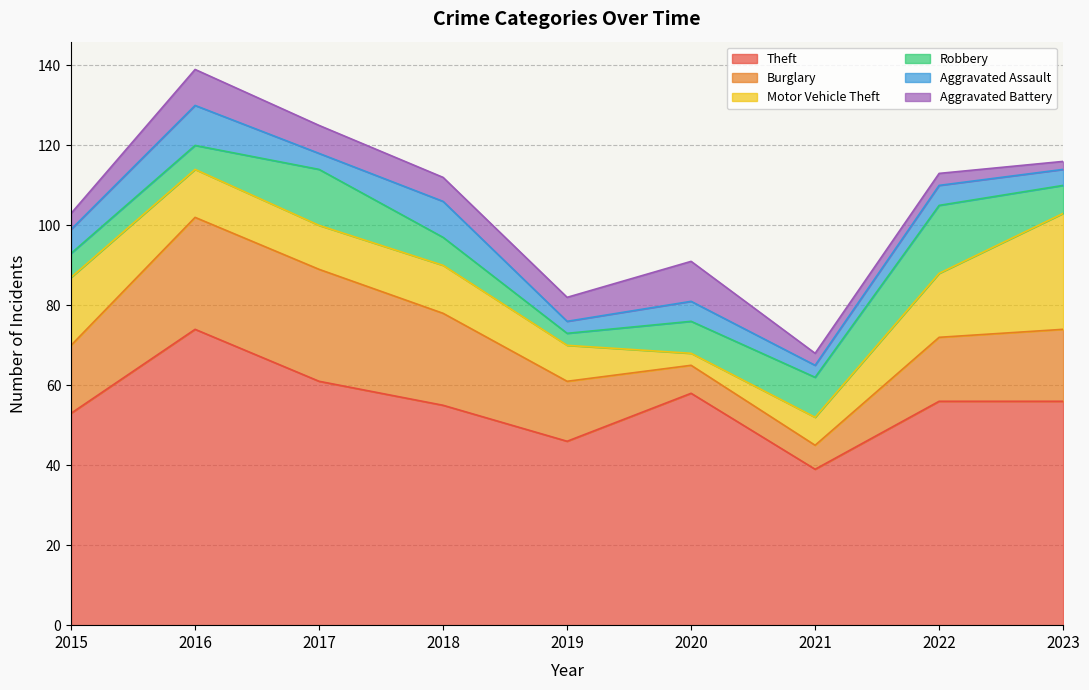

True or false: Robbery and Theft intersect in this chart.

False